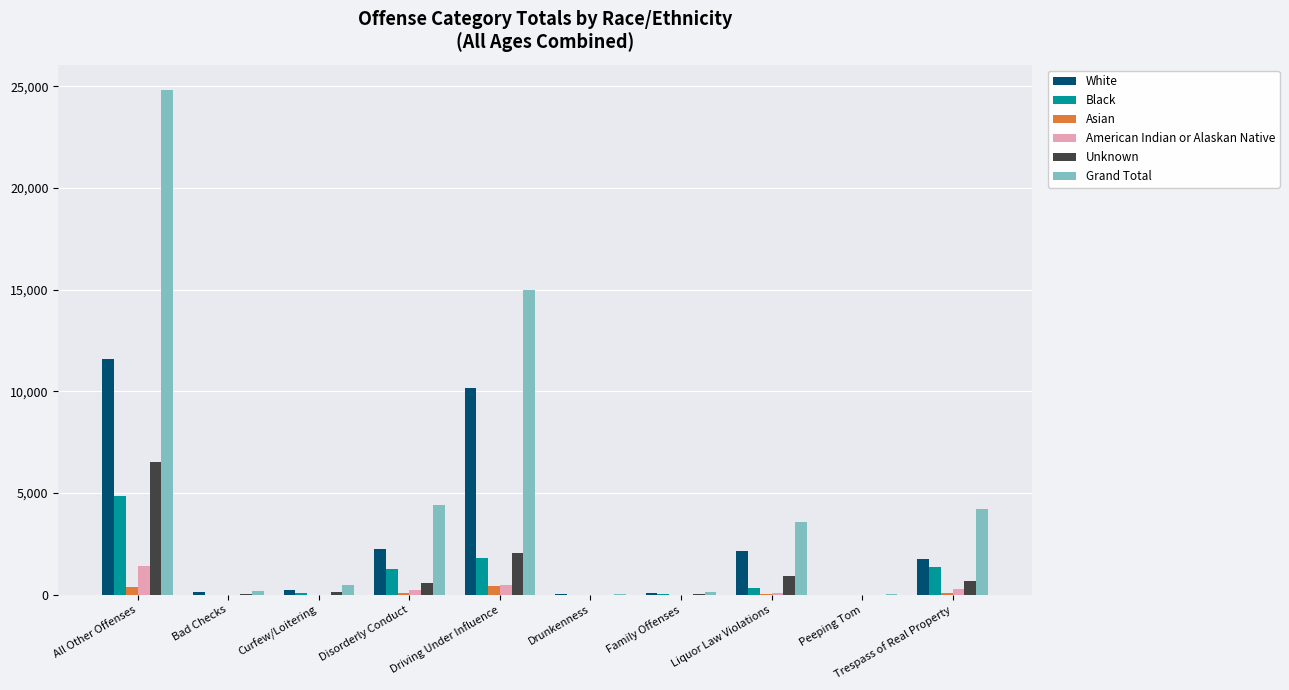

At which label does White reach its peak?

All Other Offenses